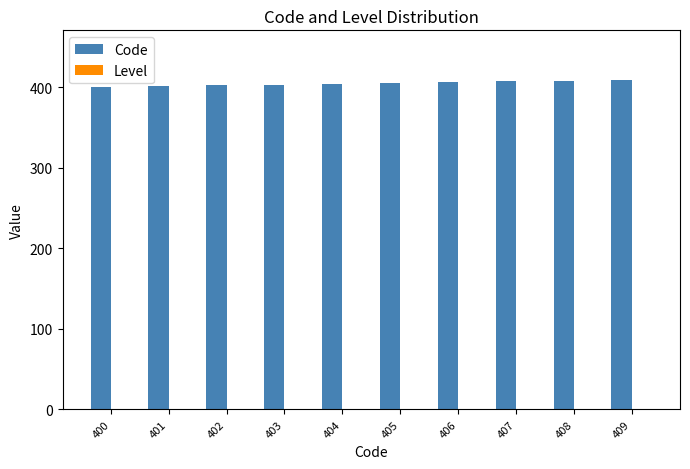

Is it true that Code equals 408 at 408?

True